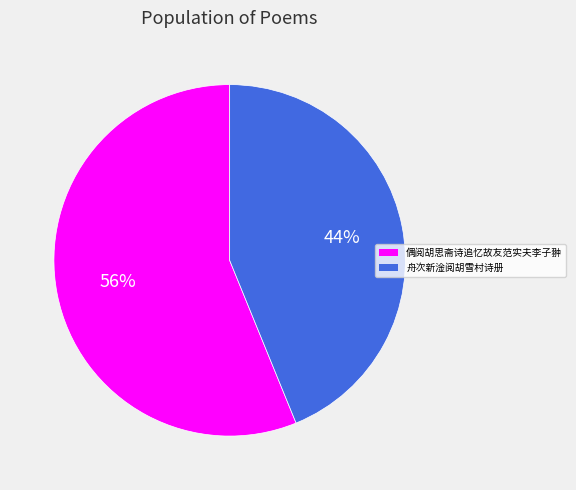

To the nearest percent, what is the average slice percentage?

50%